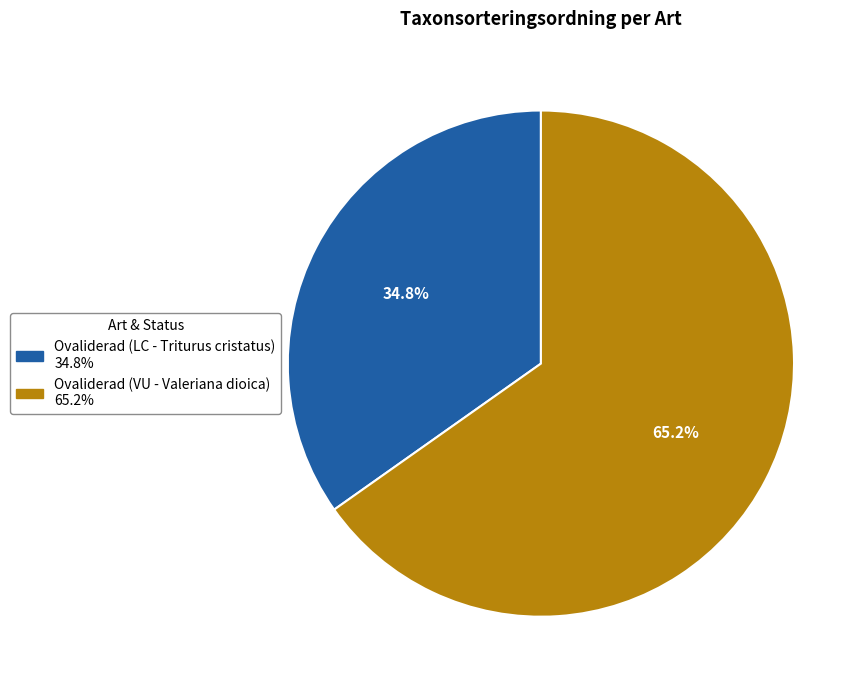

What percentage is the Ovaliderad (LC - Triturus cristatus) slice, to the nearest percent?

35%